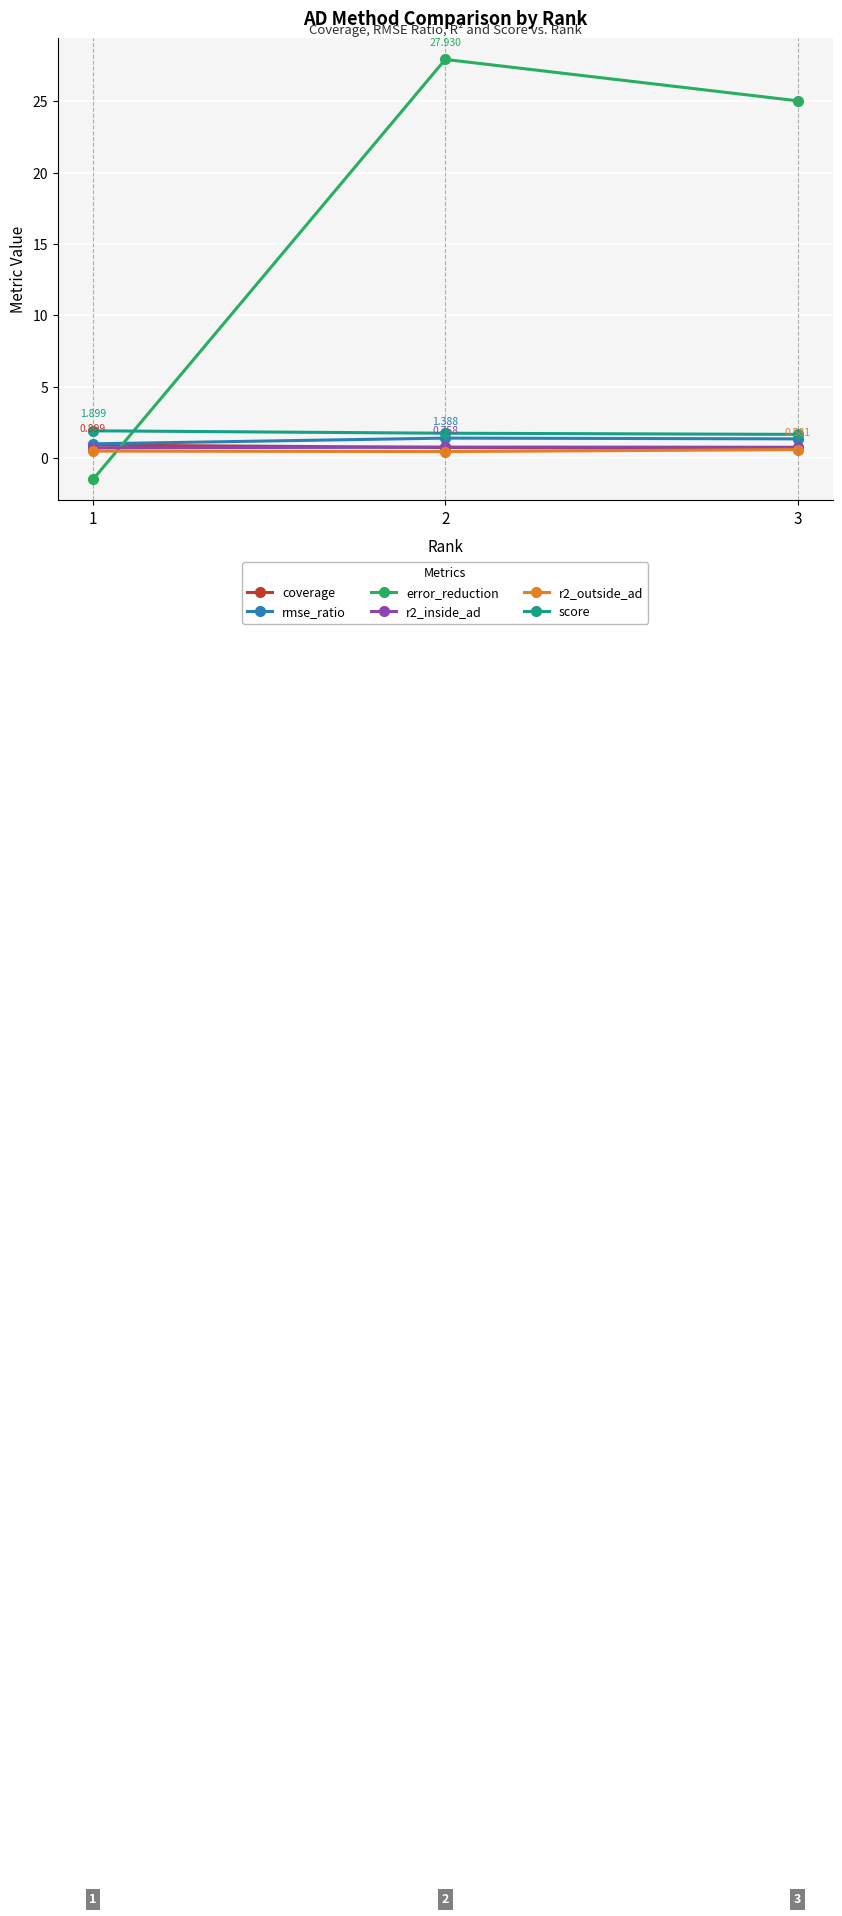

What is the smallest value displayed?

-1.5